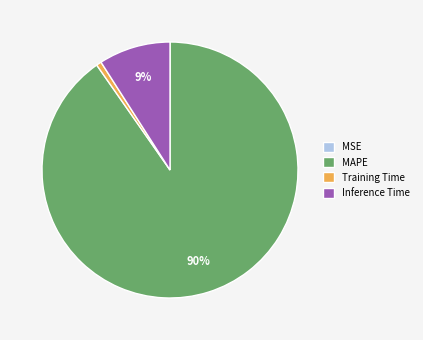

To the nearest percent, what portion does Training Time represent?

1%